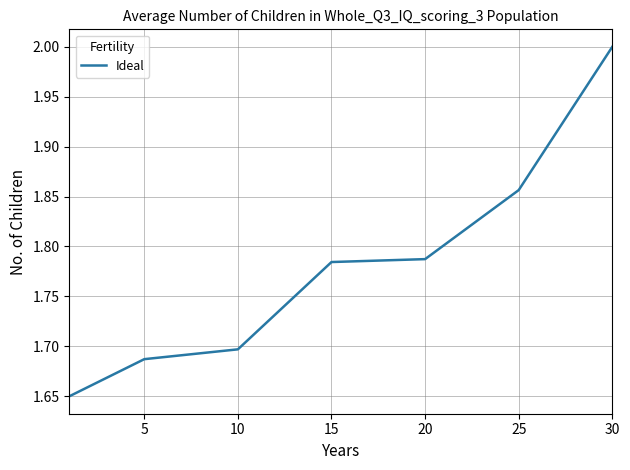

How many lines are shown in the chart?

1